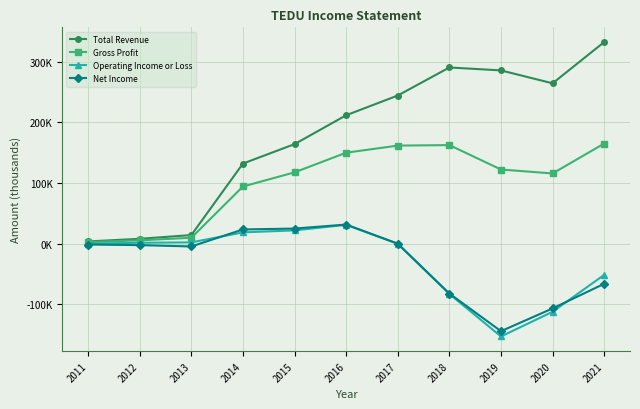

The Total Revenue series shows 264200 at 2020. True or false?

True